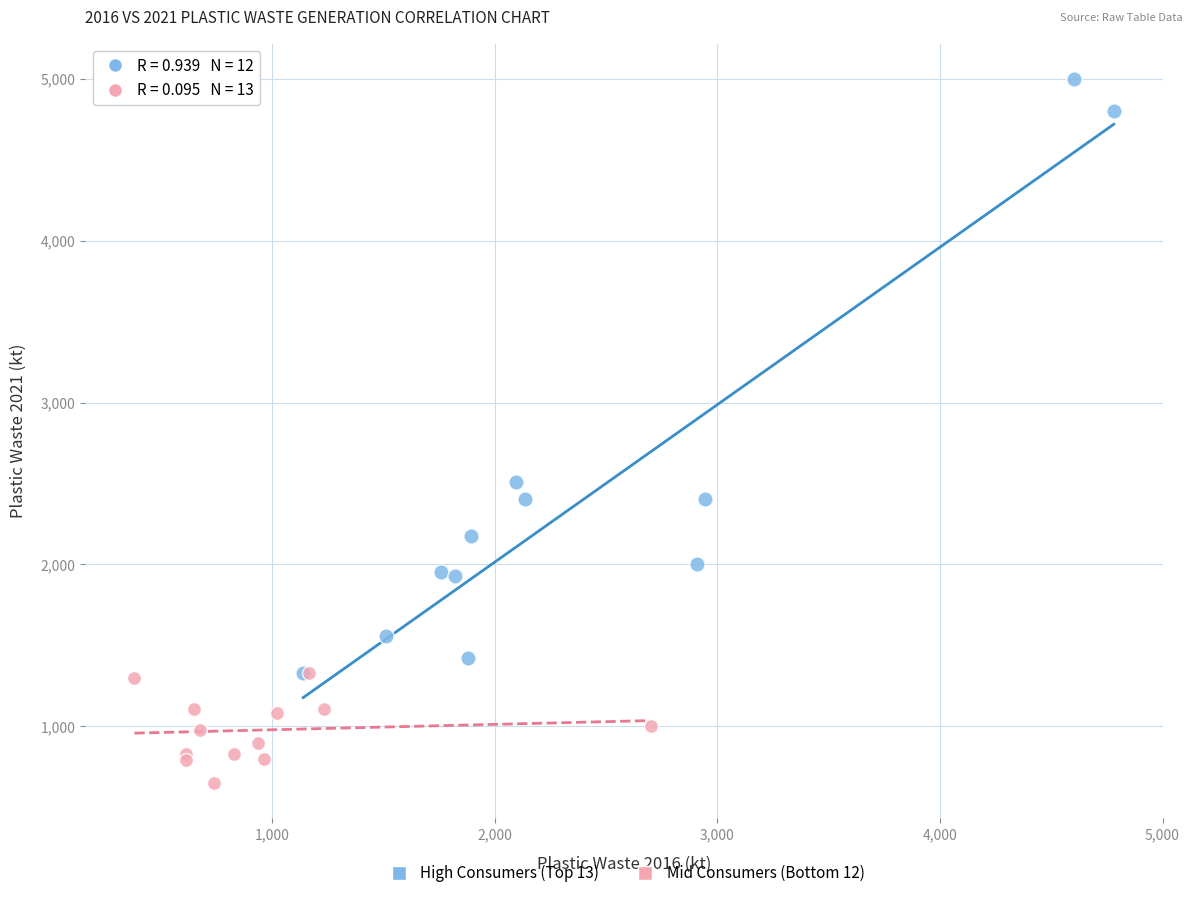

Which series reaches the minimum Y coordinate?

Mid Consumers (Bottom 12)